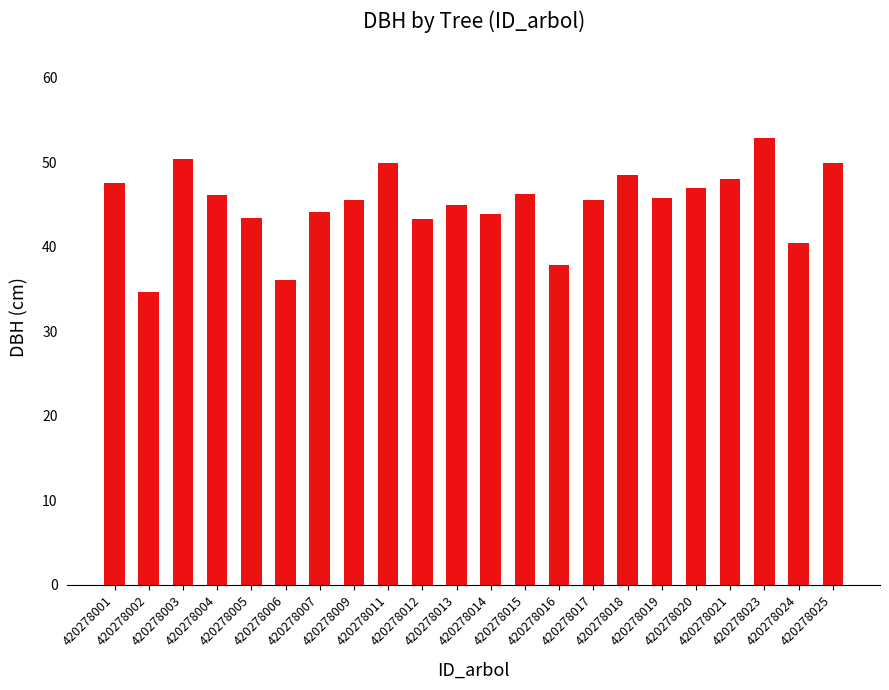

The value at 420278012 is 43.2. True or false?

True